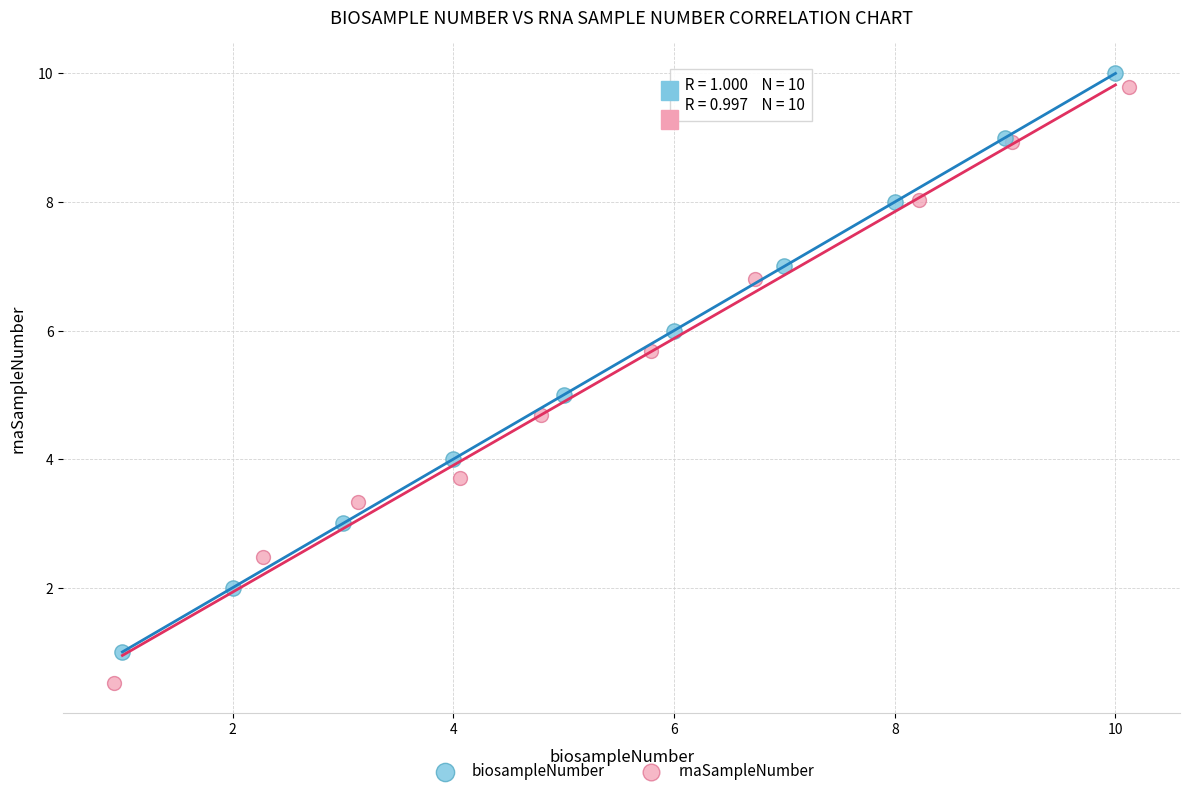

What are all the series names shown in the legend?

biosampleNumber, rnaSampleNumber